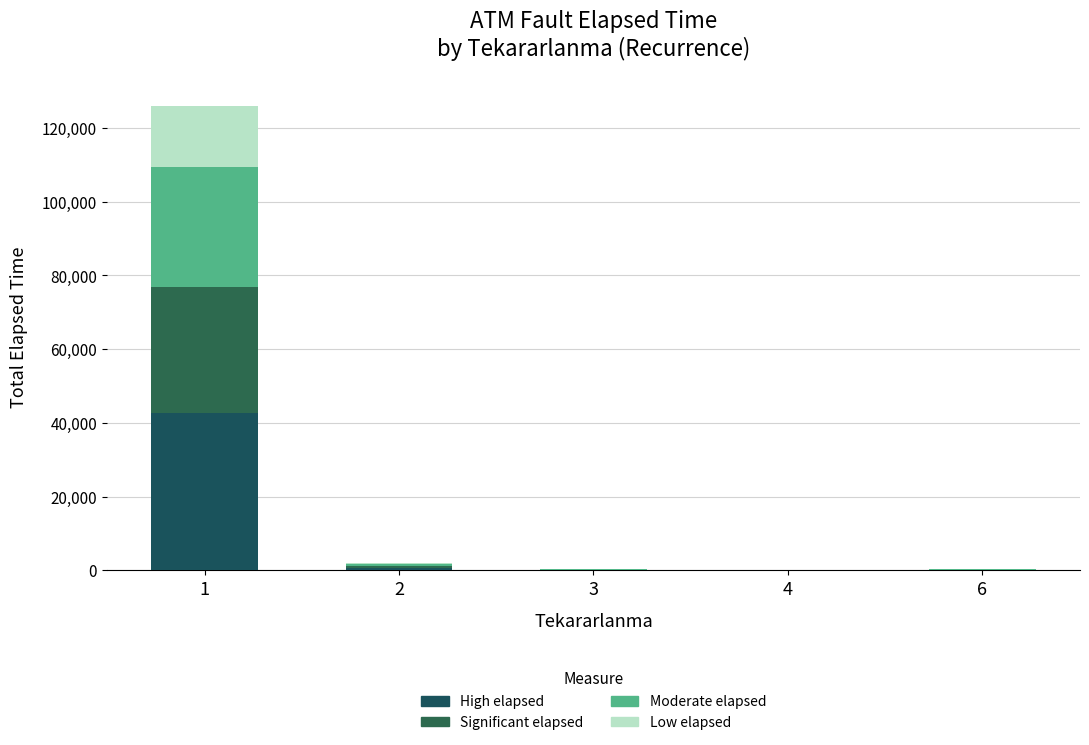

Between 2 and 6, which series saw the biggest shift?

High elapsed